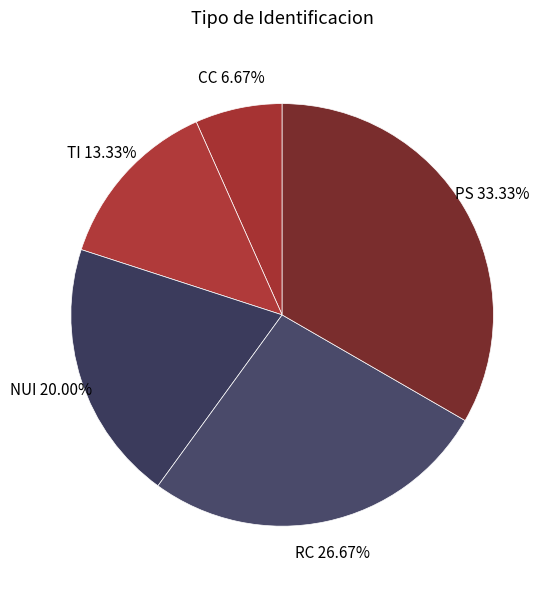

Combined, what portion of the pie is NUI and PS?

53.3%